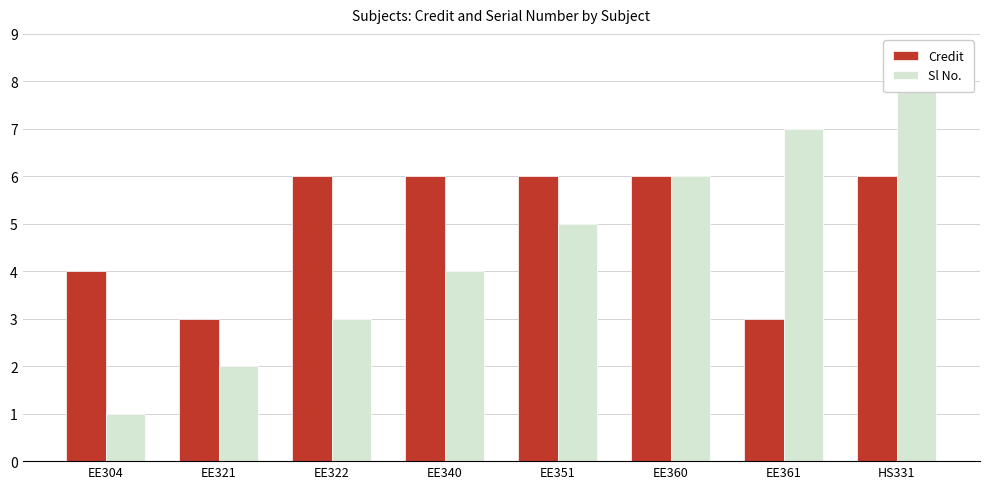

What is the difference between the Credit values at EE360 and EE361?

3